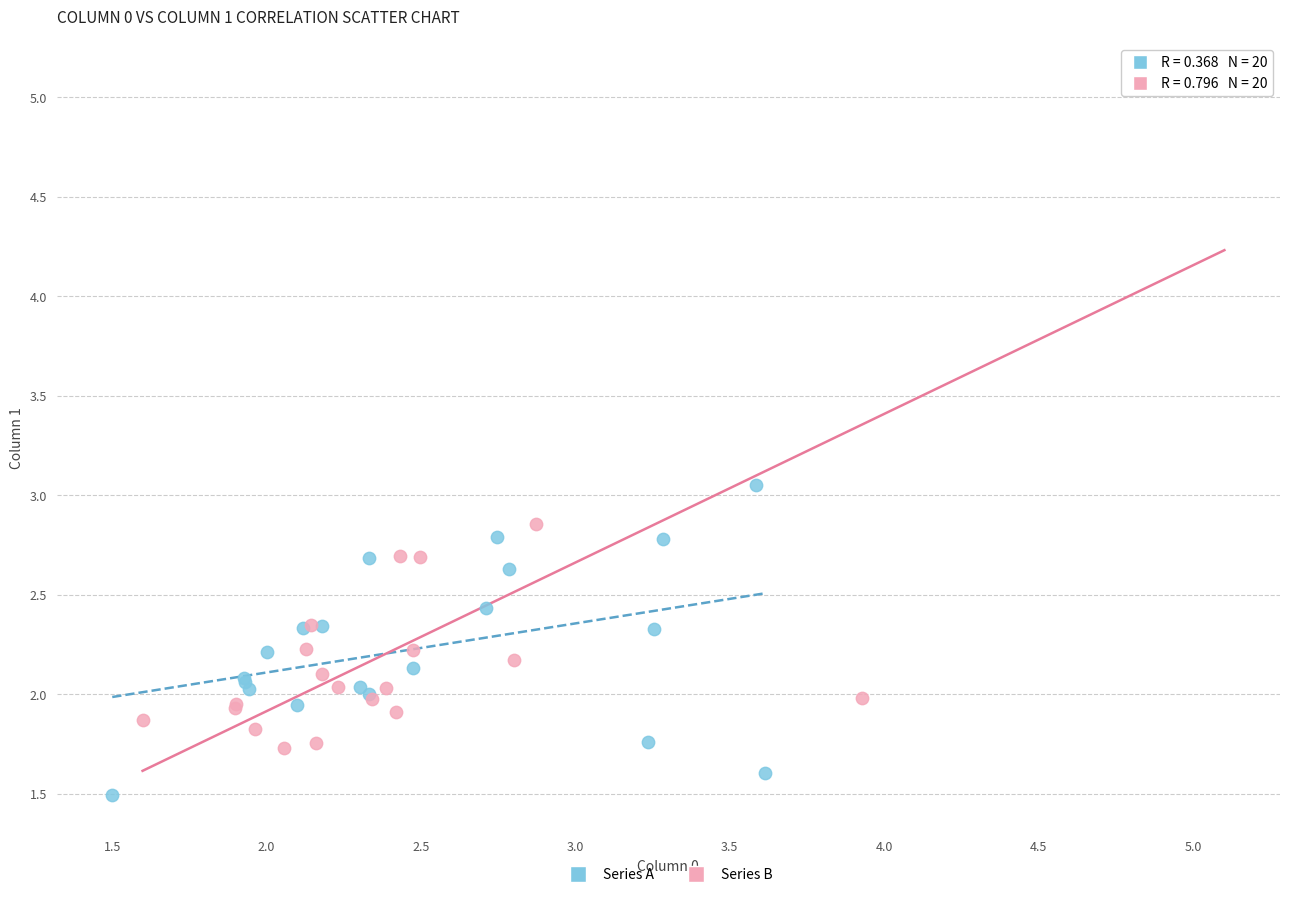

Which series contains the lowest Y value?

Series A